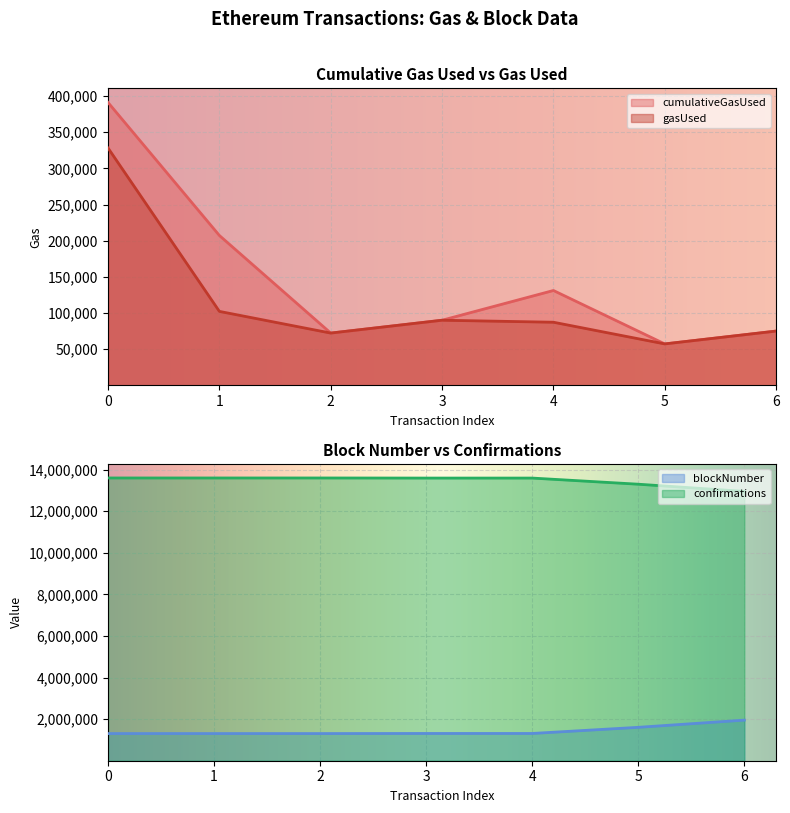

True or false: cumulativeGasUsed has a value of 576003 at 0.

False